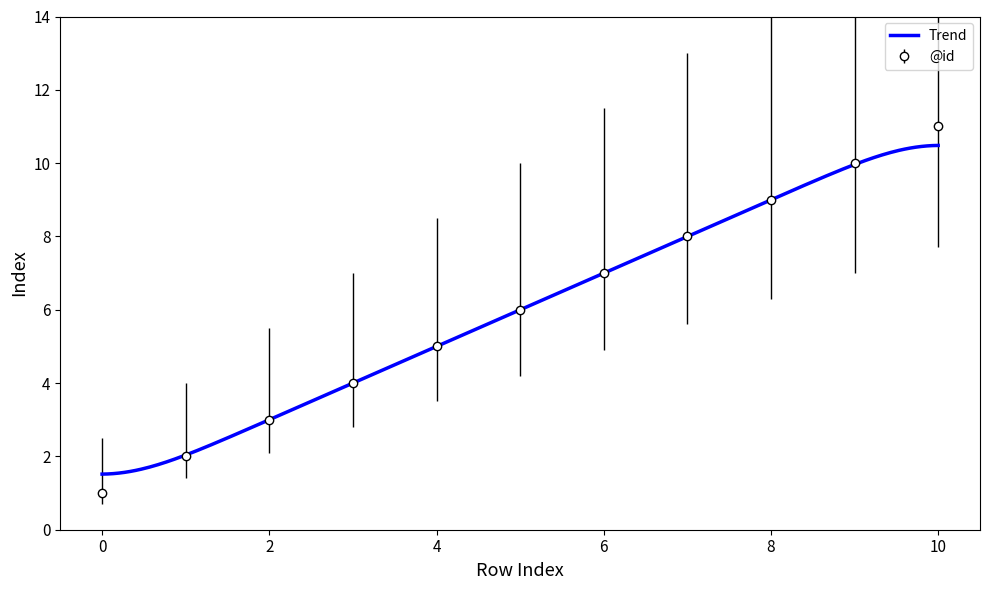

What is the difference between the maximum and second lowest values?

9